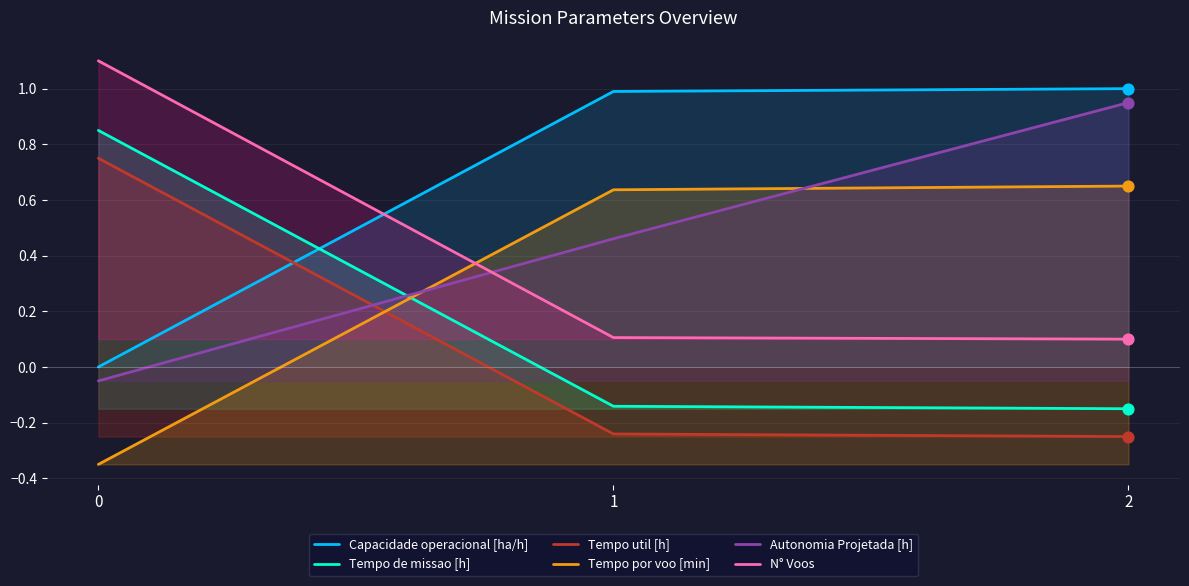

Which series reaches the maximum Y coordinate?

N° Voos